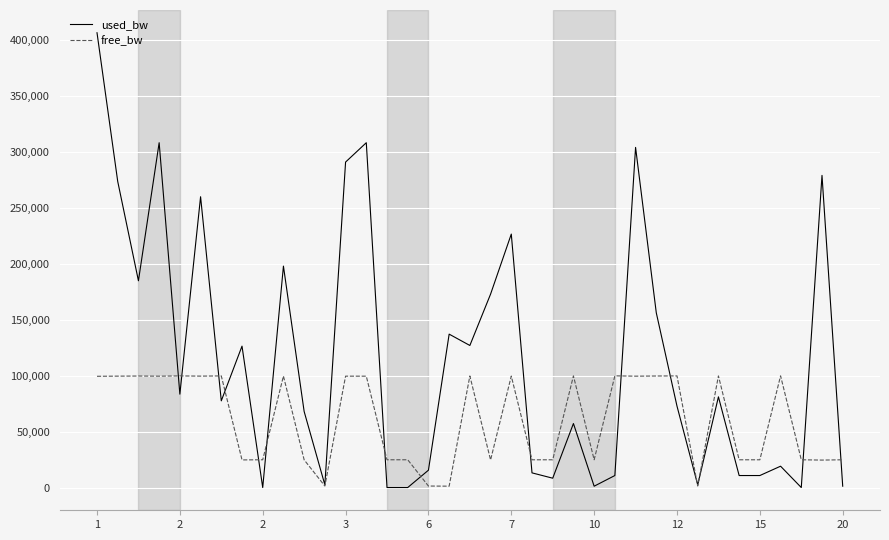

What is the average value of the free_bw series?

60862.1